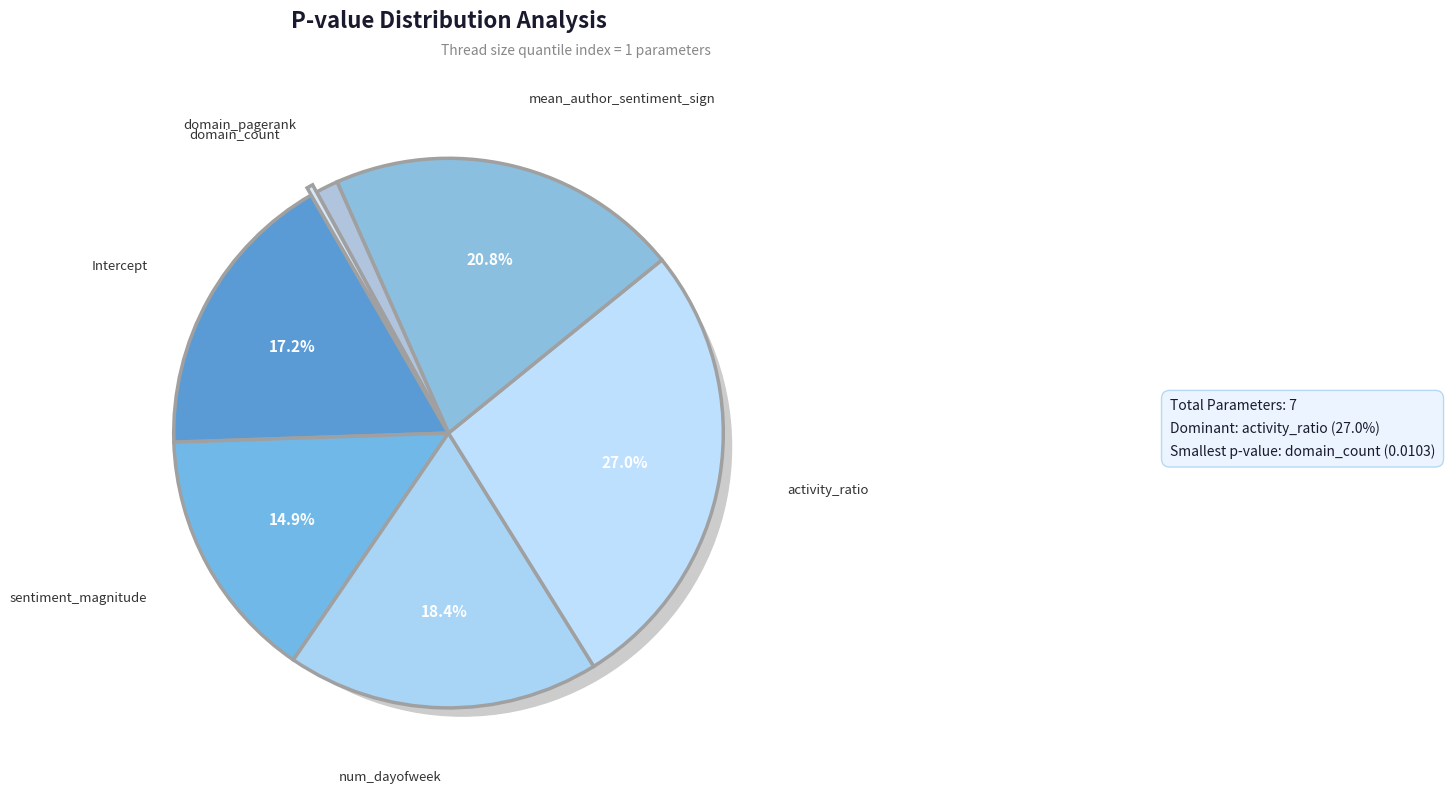

What is the smallest slice in the pie chart?

domain_count